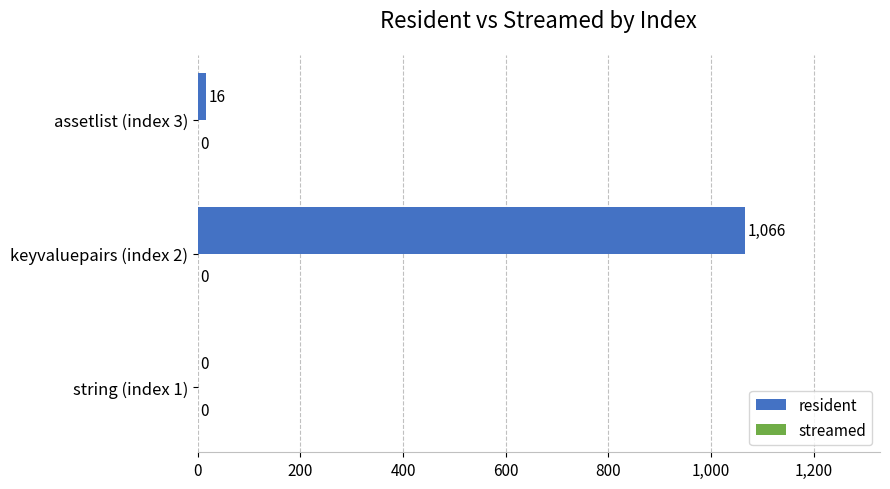

What is the sum of all values?

1082